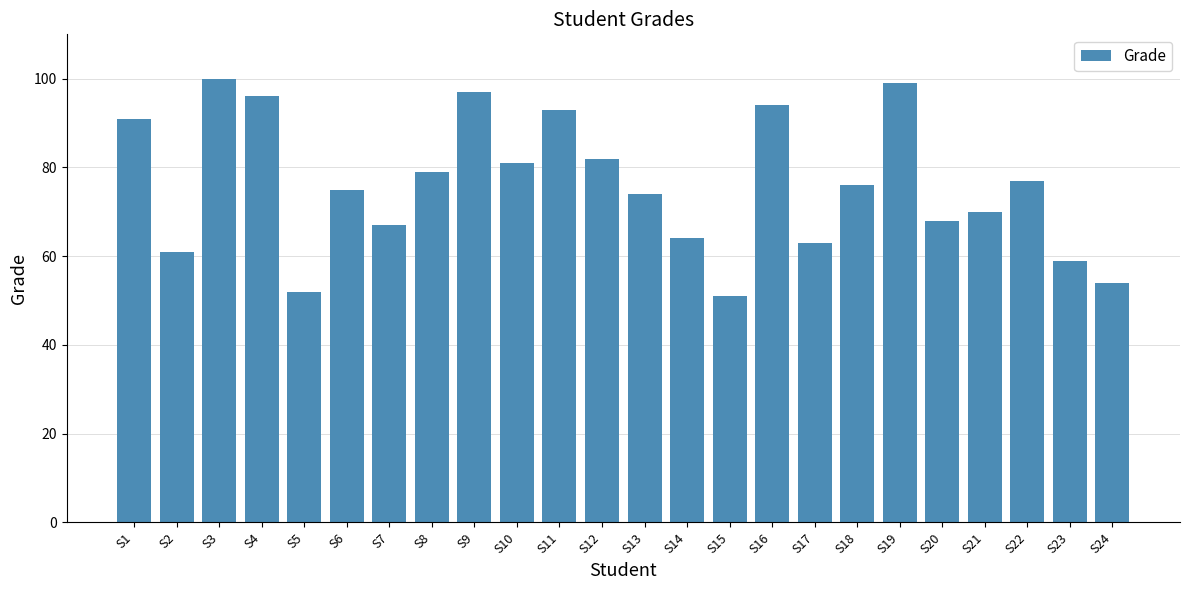

Reading left to right, list all the values displayed in this chart.

91	61	100	96	52	75	67	79	97	81	93	82	74	64	51	94	63	76	99	68	70	77	59	54